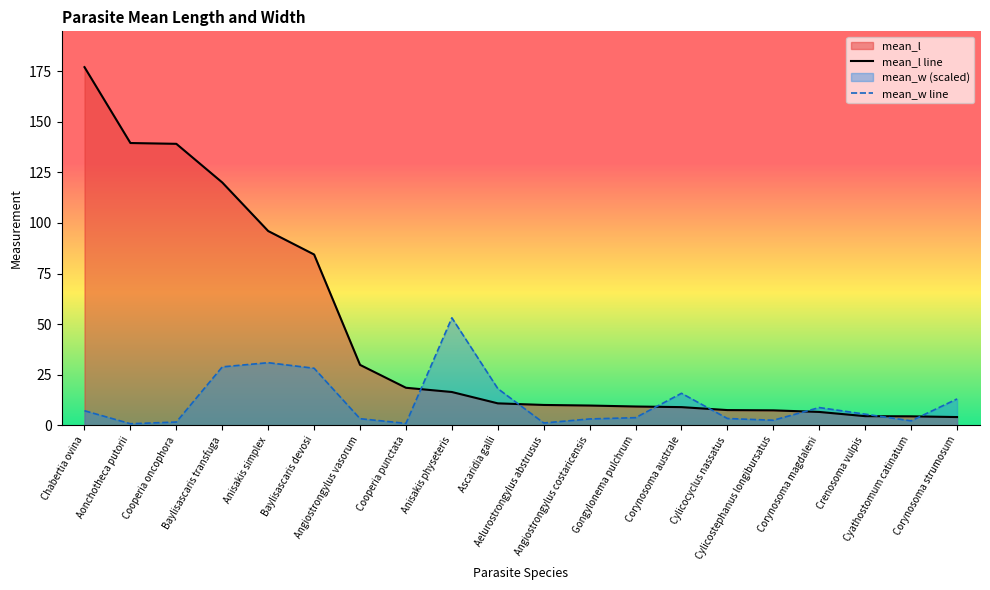

Reading left to right, extract all data points from this chart.

mean_l: Aelurostrongylus abstrusus=10.0	Angiostrongylus costaricensis=9.8	Angiostrongylus vasorum=29.9	Anisakis physeteris=16.4	Anisakis simplex=96.0	Aonchotheca putorii=139.5	Ascaridia galli=10.8	Baylisascaris devosi=84.4	Baylisascaris transfuga=120.0	Chabertia ovina=177.0	Cooperia oncophora=139.1	Cooperia punctata=18.5	Corynosoma australe=9.0	Corynosoma magdaleni=6.6	Corynosoma strumosum=4.1	Crenosoma vulpis=4.5	Cyathostomum catinatum=4.4	Cylicocyclus nassatus=7.5	Cylicostephanus longibursatus=7.4	Gongylonema pulchrum=9.3
mean_w: Aelurostrongylus abstrusus=0.1	Angiostrongylus costaricensis=0.2	Angiostrongylus vasorum=0.3	Anisakis physeteris=4.2	Anisakis simplex=2.5	Aonchotheca putorii=0.1	Ascaridia galli=1.4	Baylisascaris devosi=2.3	Baylisascaris transfuga=2.3	Chabertia ovina=0.6	Cooperia oncophora=0.1	Cooperia punctata=0.1	Corynosoma australe=1.3	Corynosoma magdaleni=0.7	Corynosoma strumosum=1.0	Crenosoma vulpis=0.4	Cyathostomum catinatum=0.2	Cylicocyclus nassatus=0.3	Cylicostephanus longibursatus=0.2	Gongylonema pulchrum=0.3